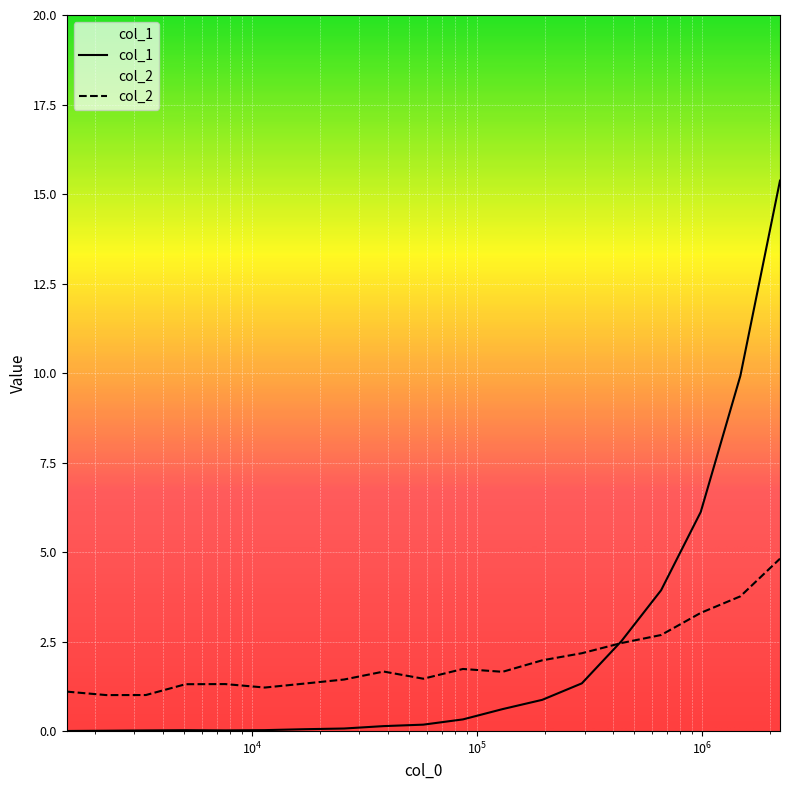

Rank the series by their maximum value, from lowest to highest.

col_2, col_1